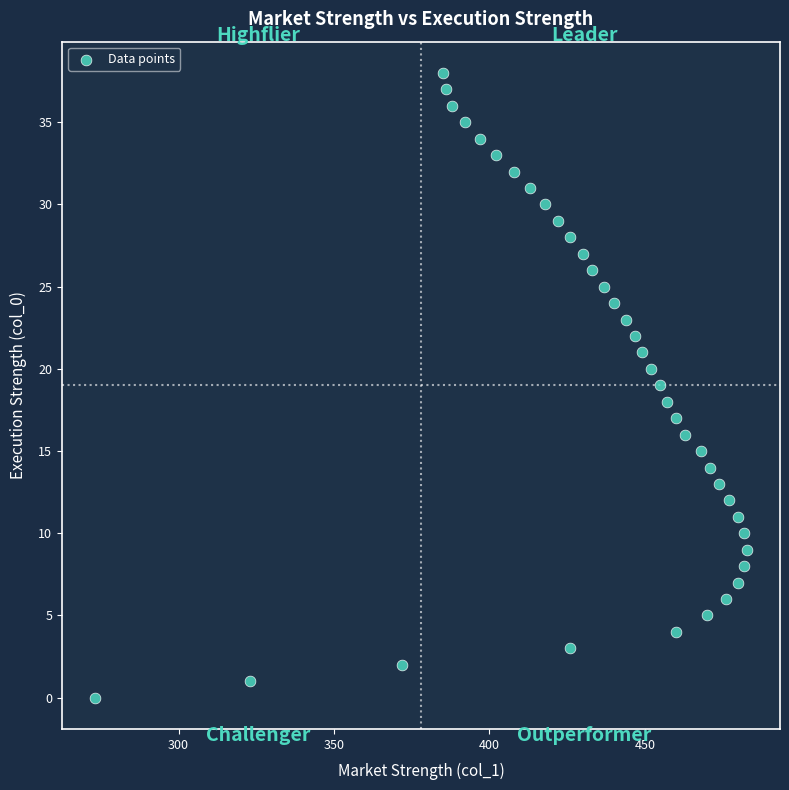

What is the range of X values (max minus min)?

210